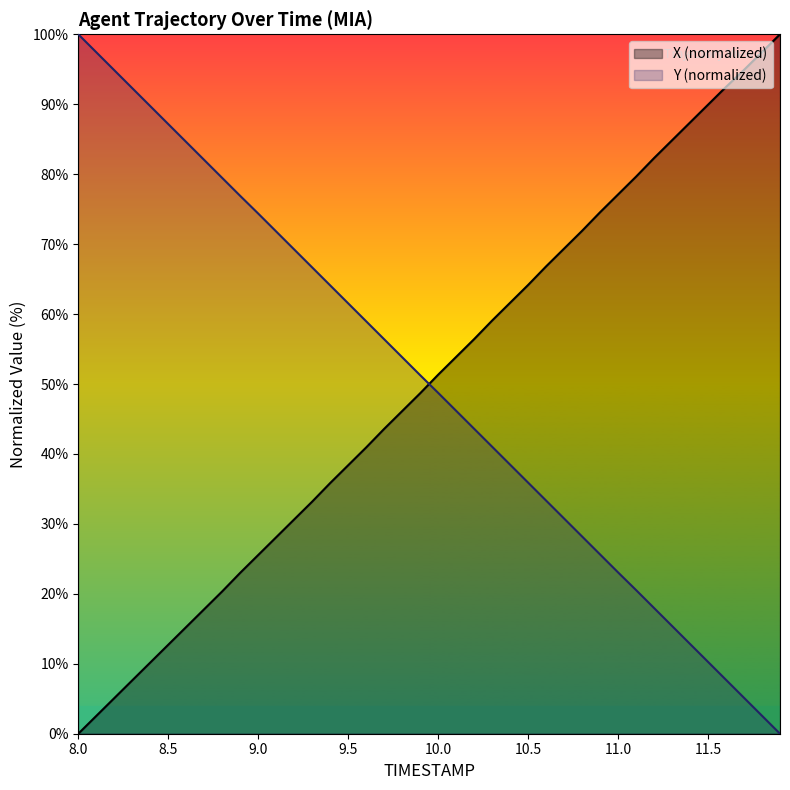

How many times do X and Y cross each other?

1